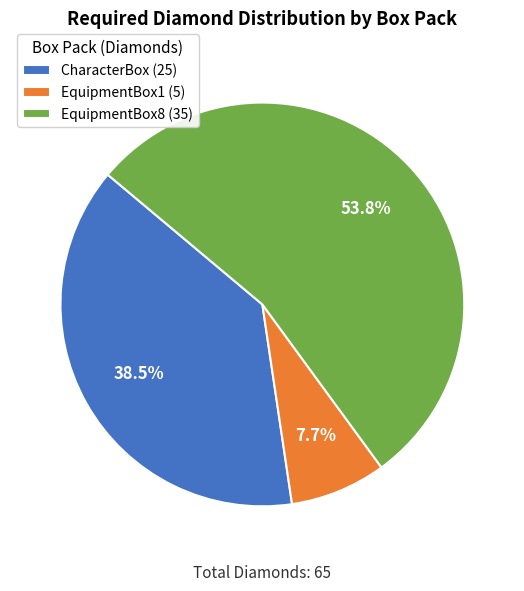

The EquipmentBox8 slice represents 54% of the pie. True or false?

True